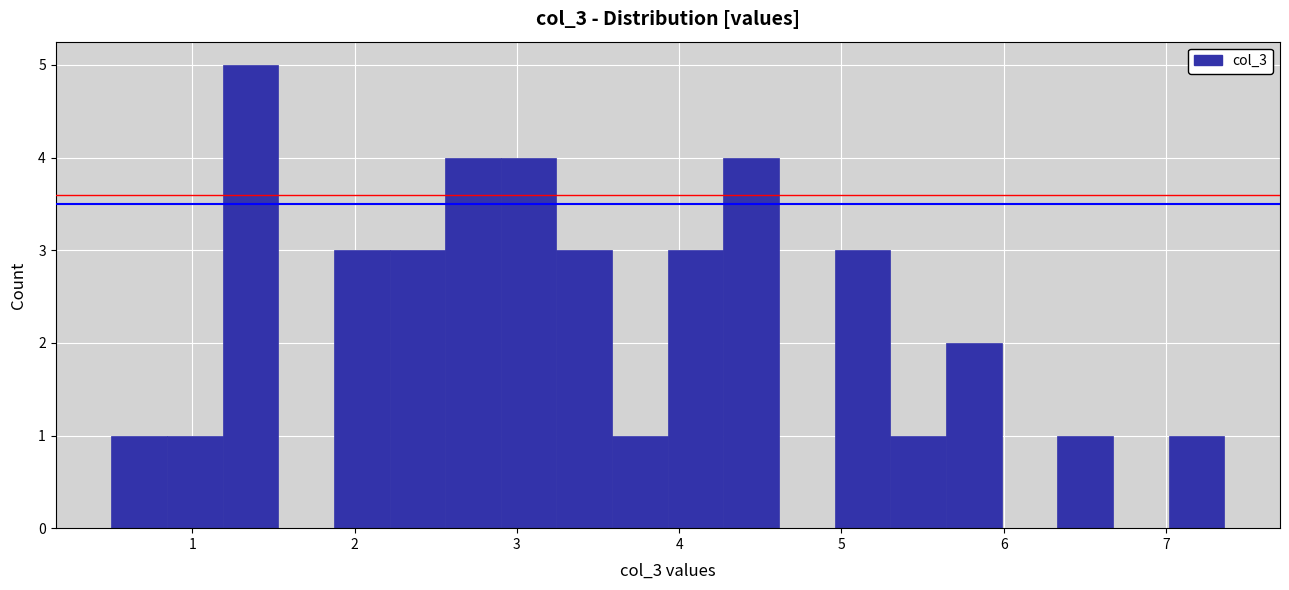

Read against the x-axis, roughly where is the centre of the tallest bar?

1.4